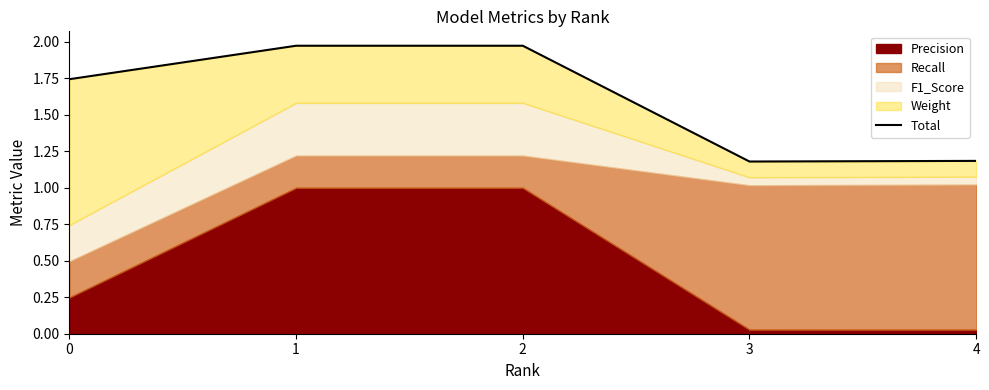

The chart shows a value of 3.1 at 1. True or false?

False